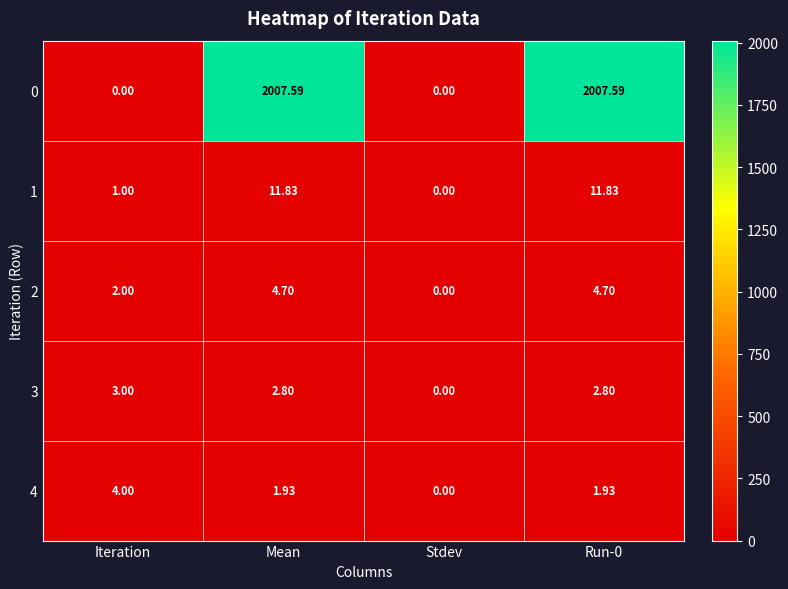

Where does the 0 series first go above 2007?

Mean